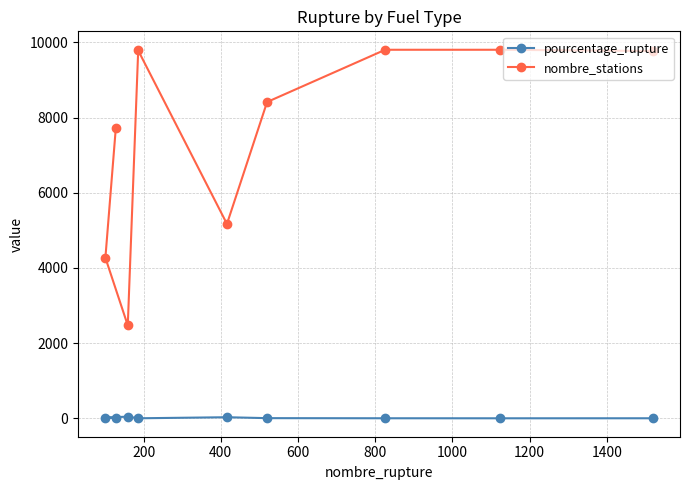

How many interior local peaks does the pourcentage_rupture series have?

2